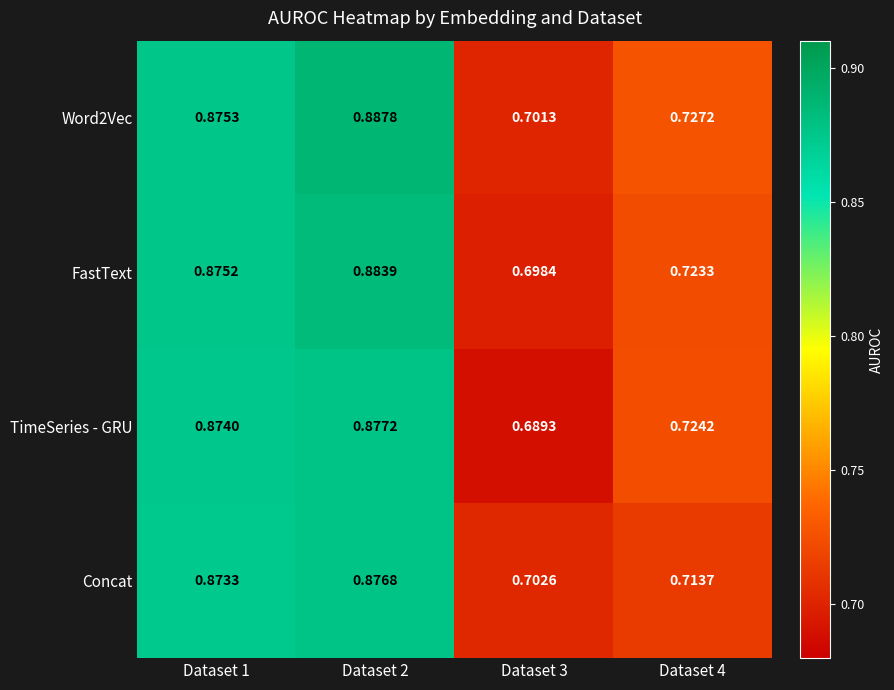

Is the value of FastText at Dataset 1 greater than the value of Word2Vec at Dataset 4?

Yes